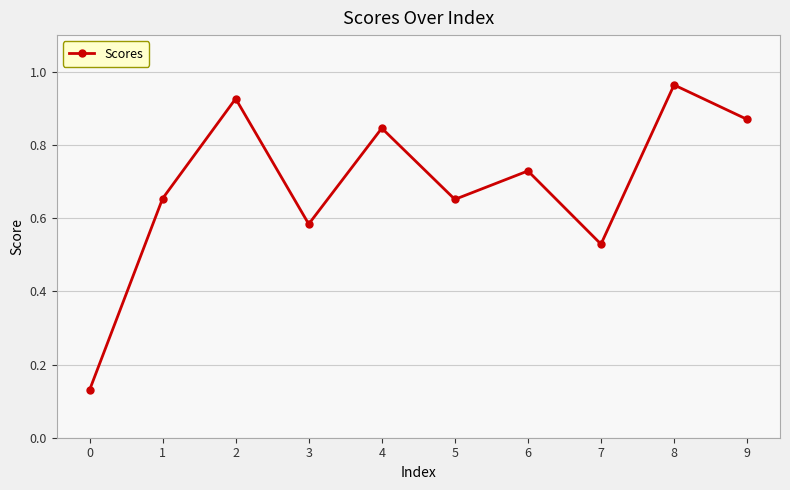

Where is the first local minimum?

3